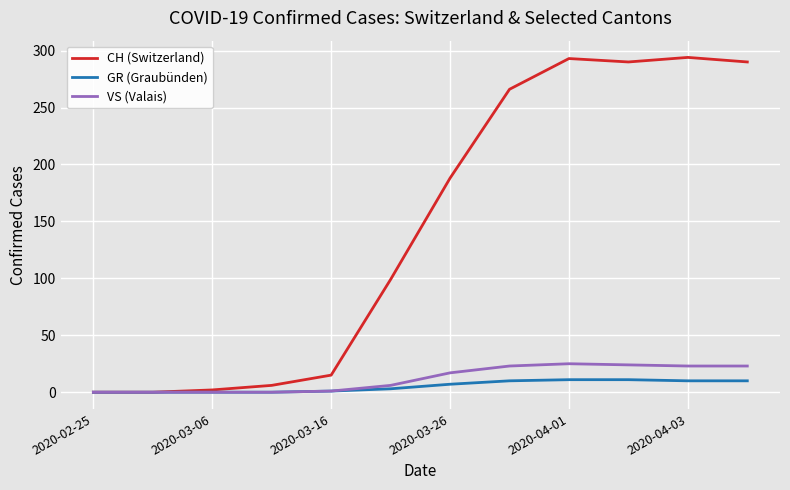

What is the maximum value shown in the chart?

294